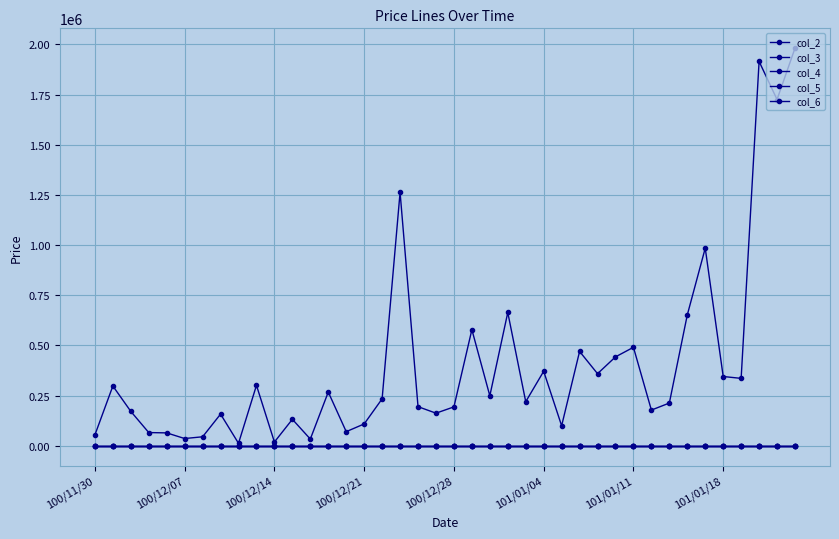

What is the highest value of the col_6 series?

1.7